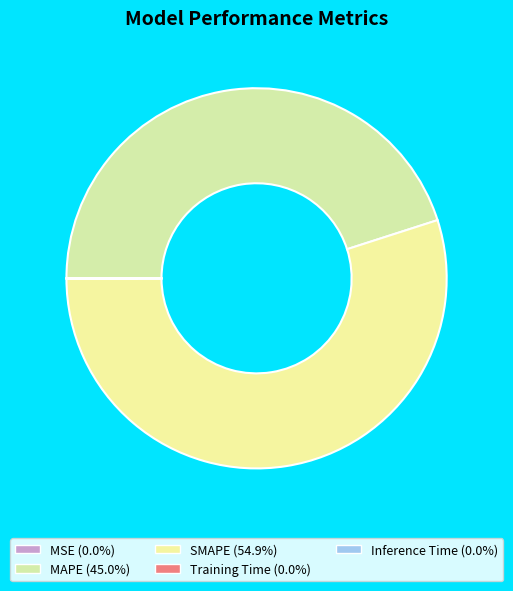

Does SMAPE represent more than half of the total?

Yes